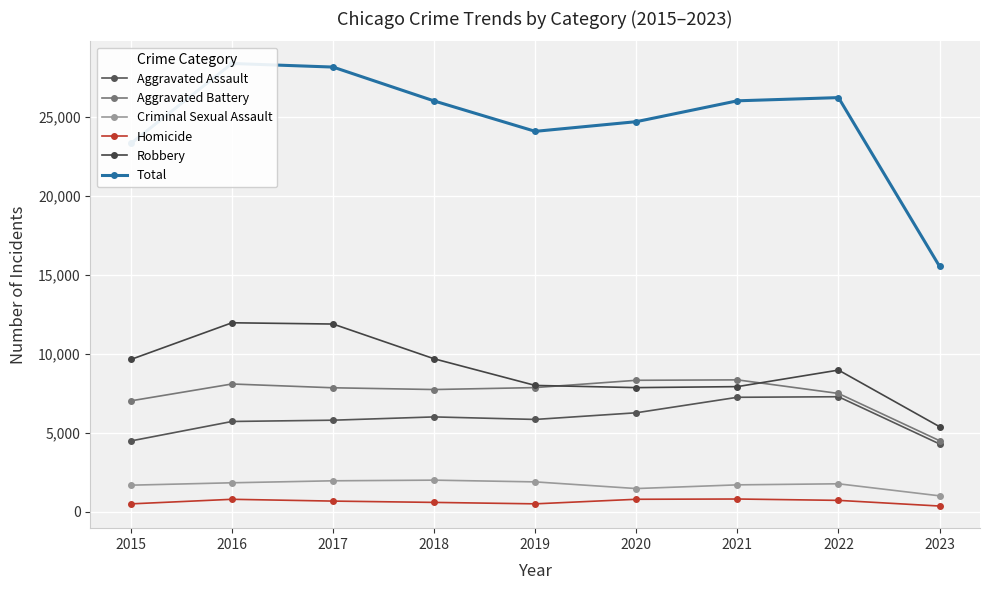

What is the sum of all Aggravated Assault values?

52900